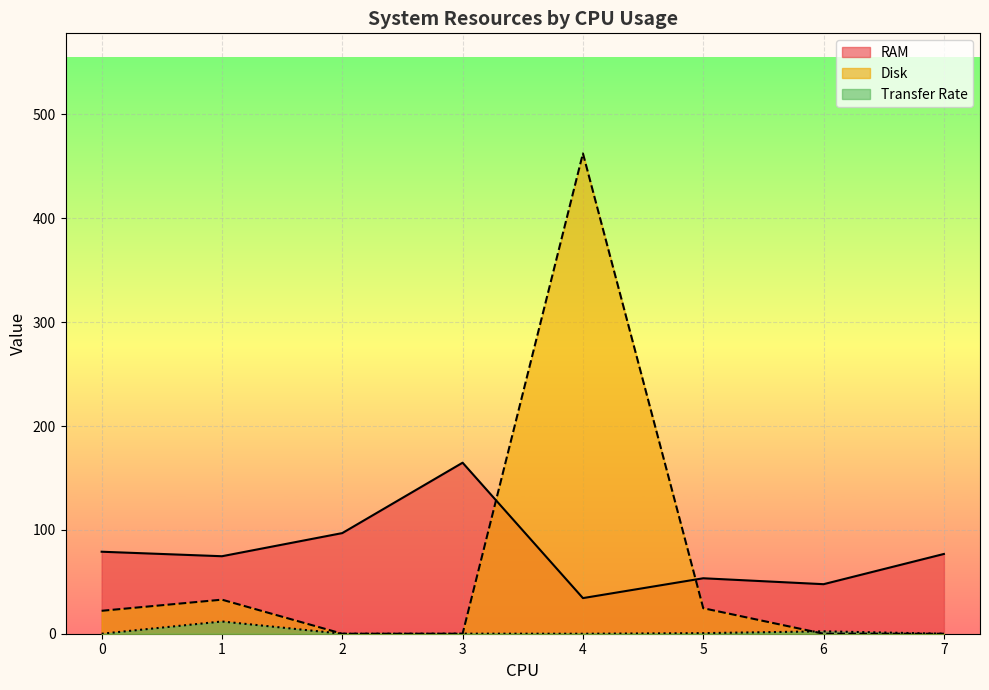

What is the sum of all RAM values?

627.4